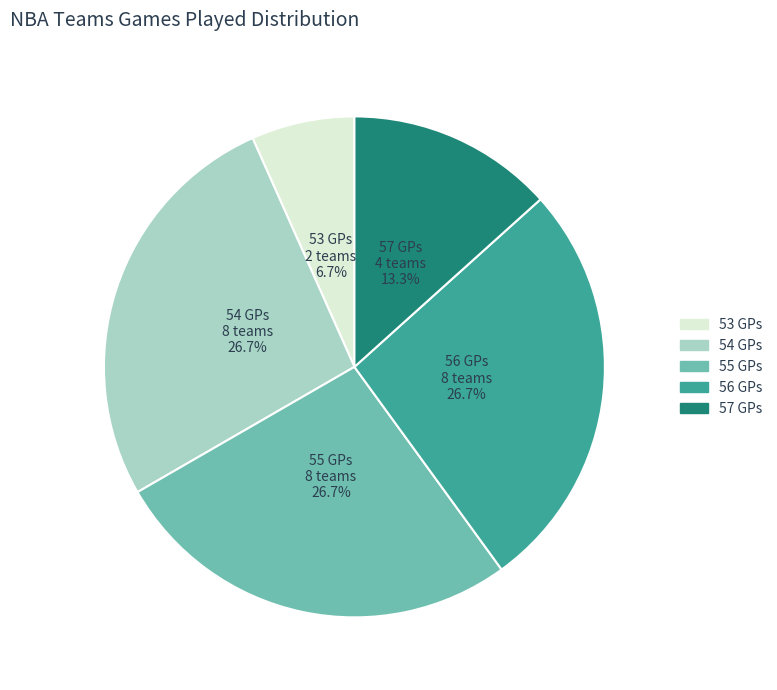

Does any single category account for the majority?

No